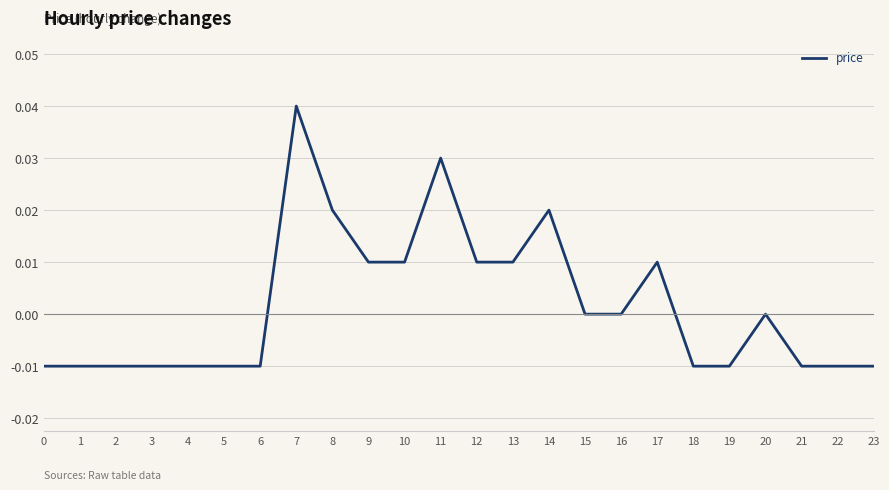

The chart shows a value of 0.0 at 8. True or false?

True